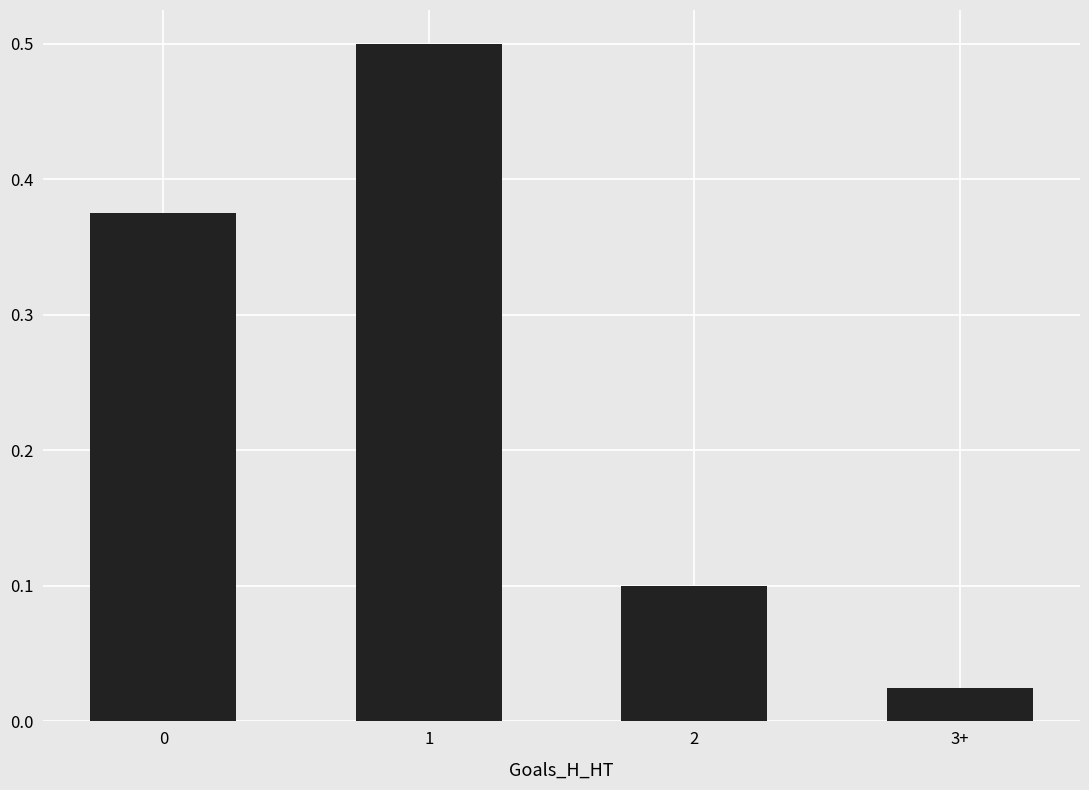

What is the change in value from 0 to 2?

-0.3